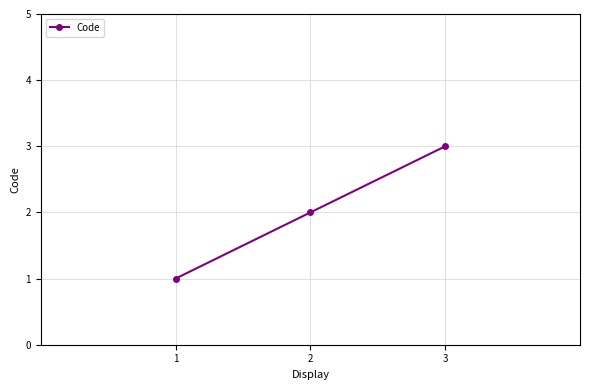

Reading left to right, transcribe all the data shown in this chart.

1=1	2=2	3=3